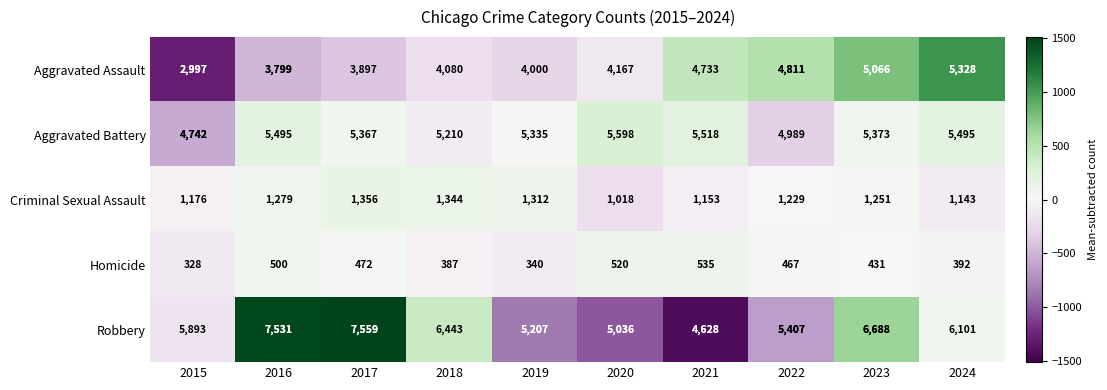

Which series has the largest range (max minus min)?

Robbery